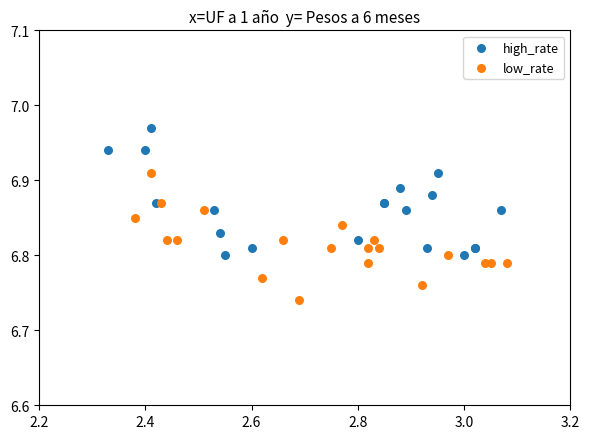

Which series reaches the minimum Y coordinate?

low_rate